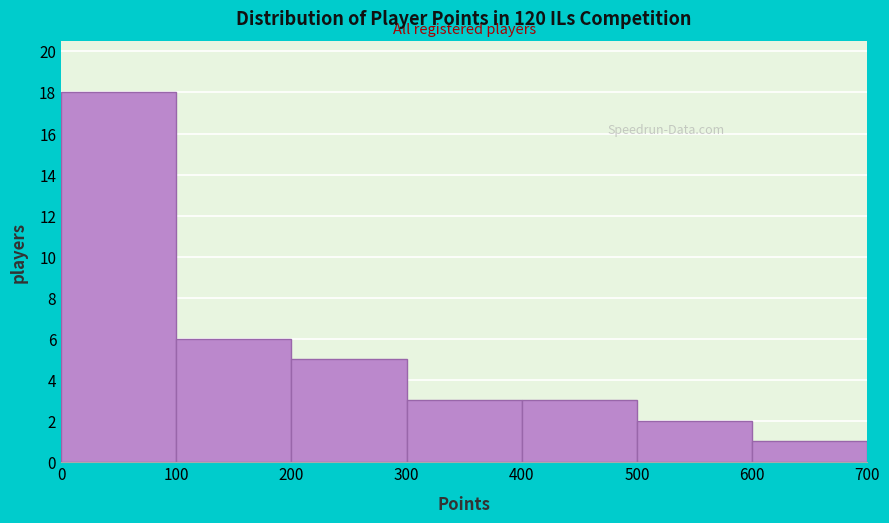

Which range on the x-axis has the tallest bar?

0 to 100